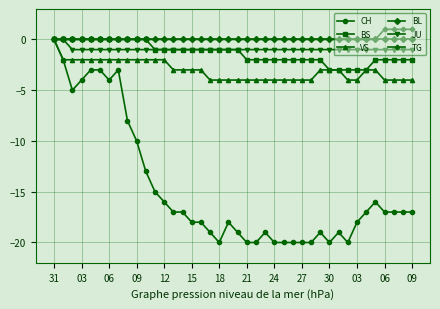

True or false: CH has more than 0 interior local peaks.

True